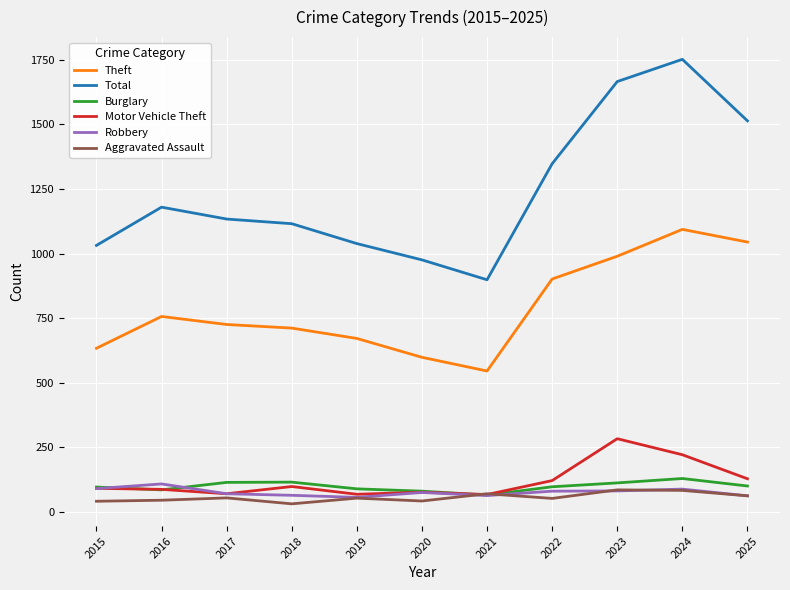

What is the total value across all series at 2021?

1714